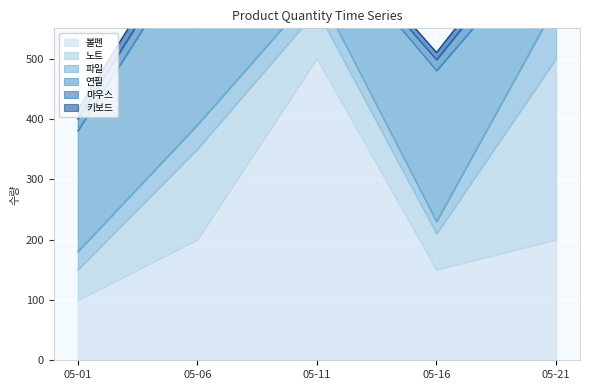

True or false: 마우스 and 볼펜 cross at least once.

False